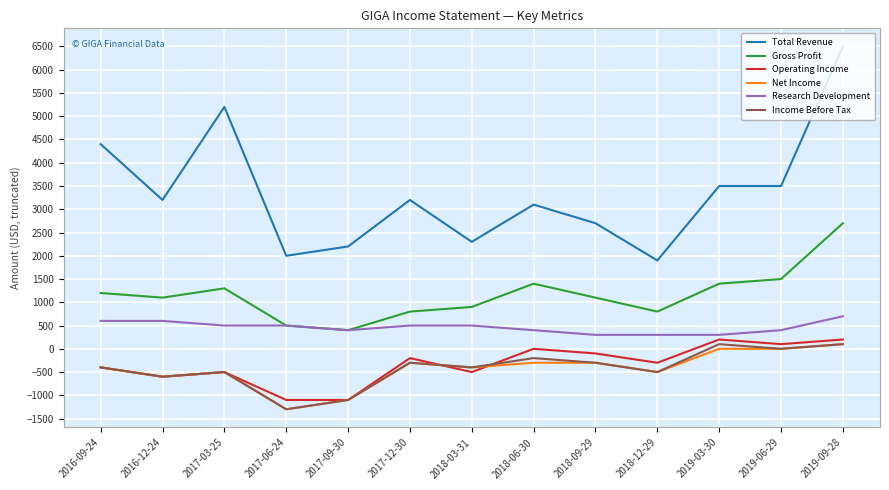

What is the approximate value of Operating Income at 2017-03-25?

-500